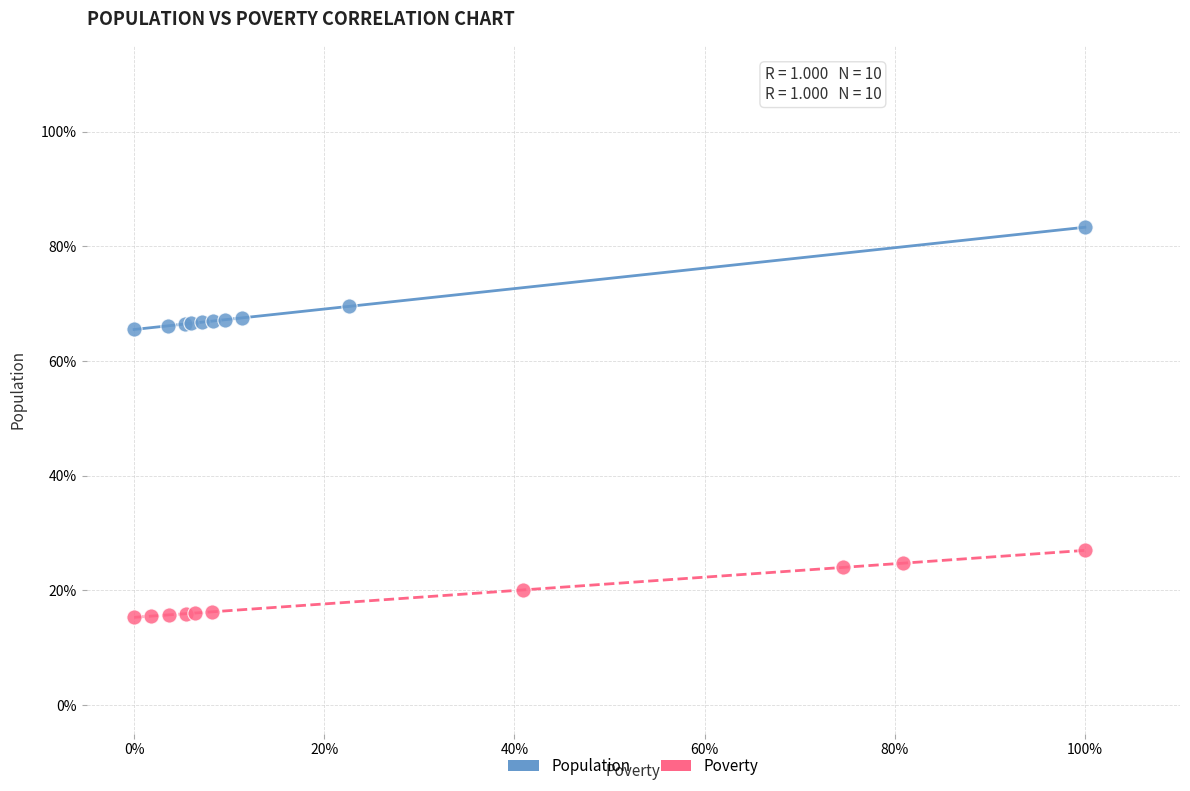

Which series contains the highest Y value?

Population